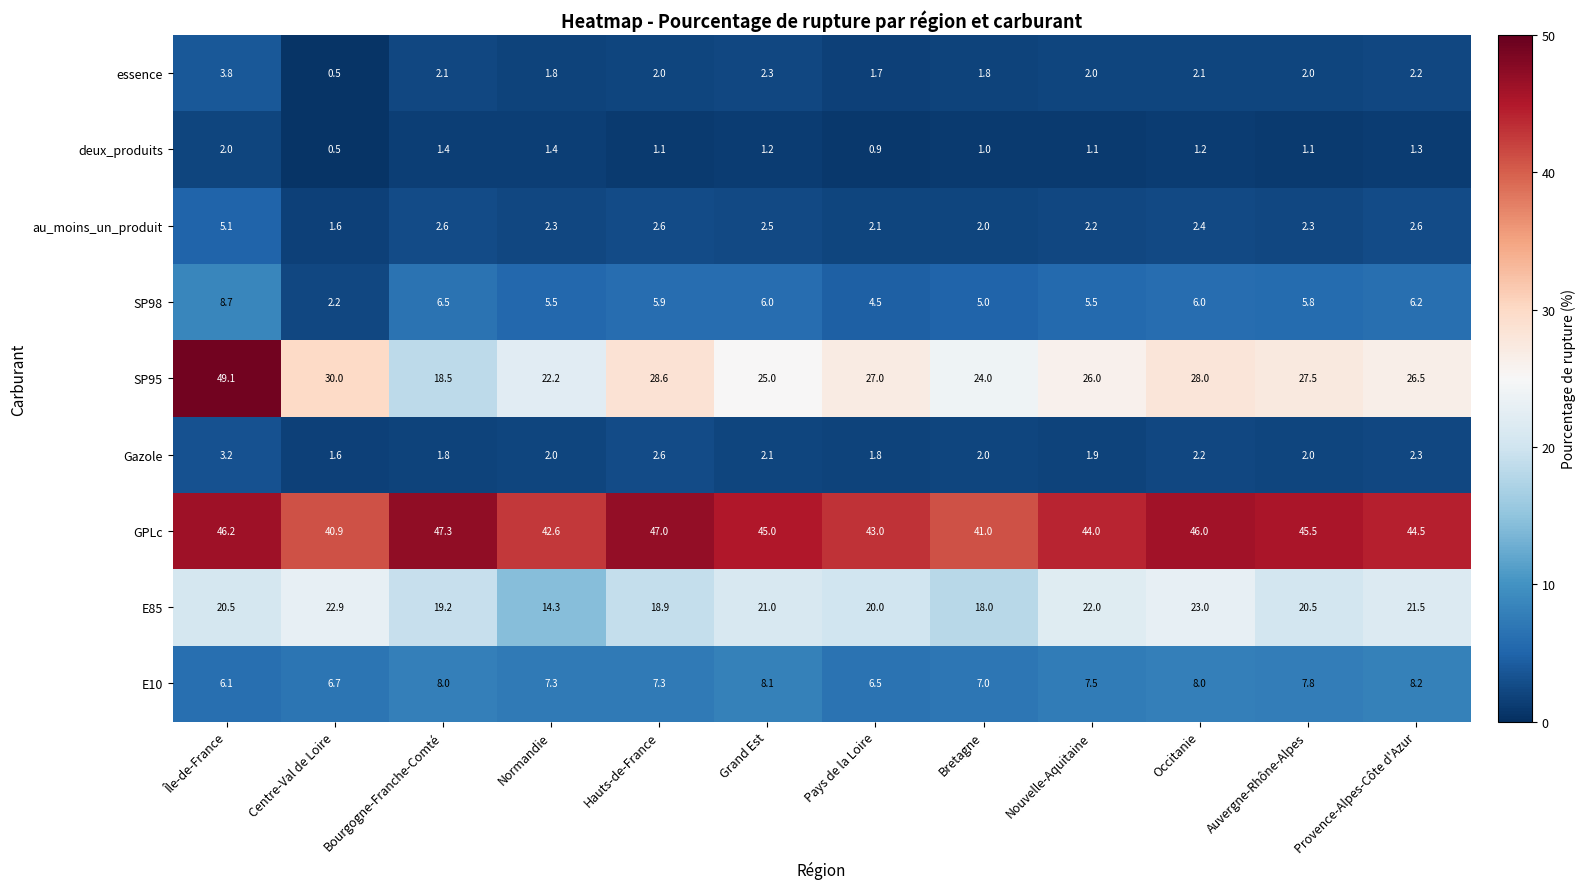

How many categories are shown in the chart?

12